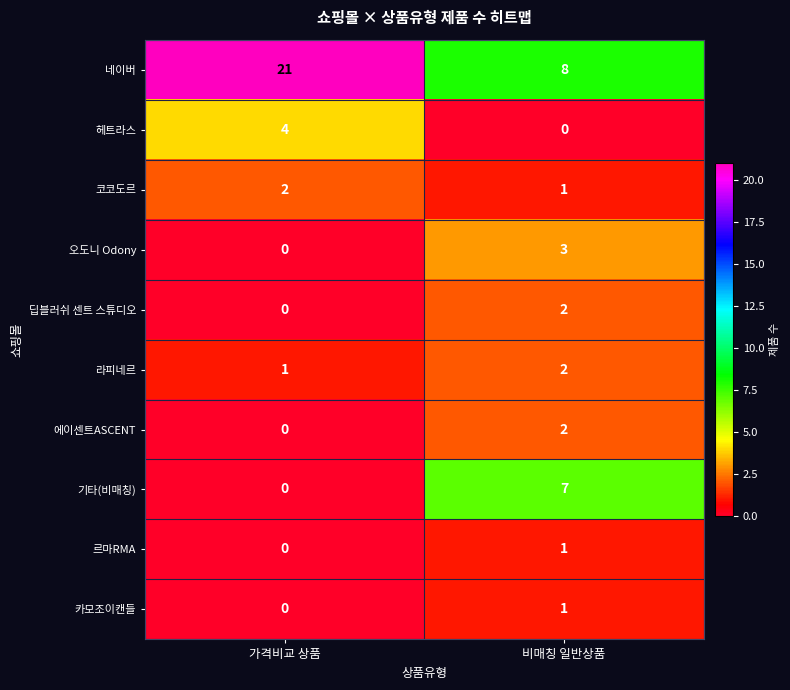

What is the difference between the 오도니 Odony values at 가격비교 상품 and 비매칭 일반상품?

3